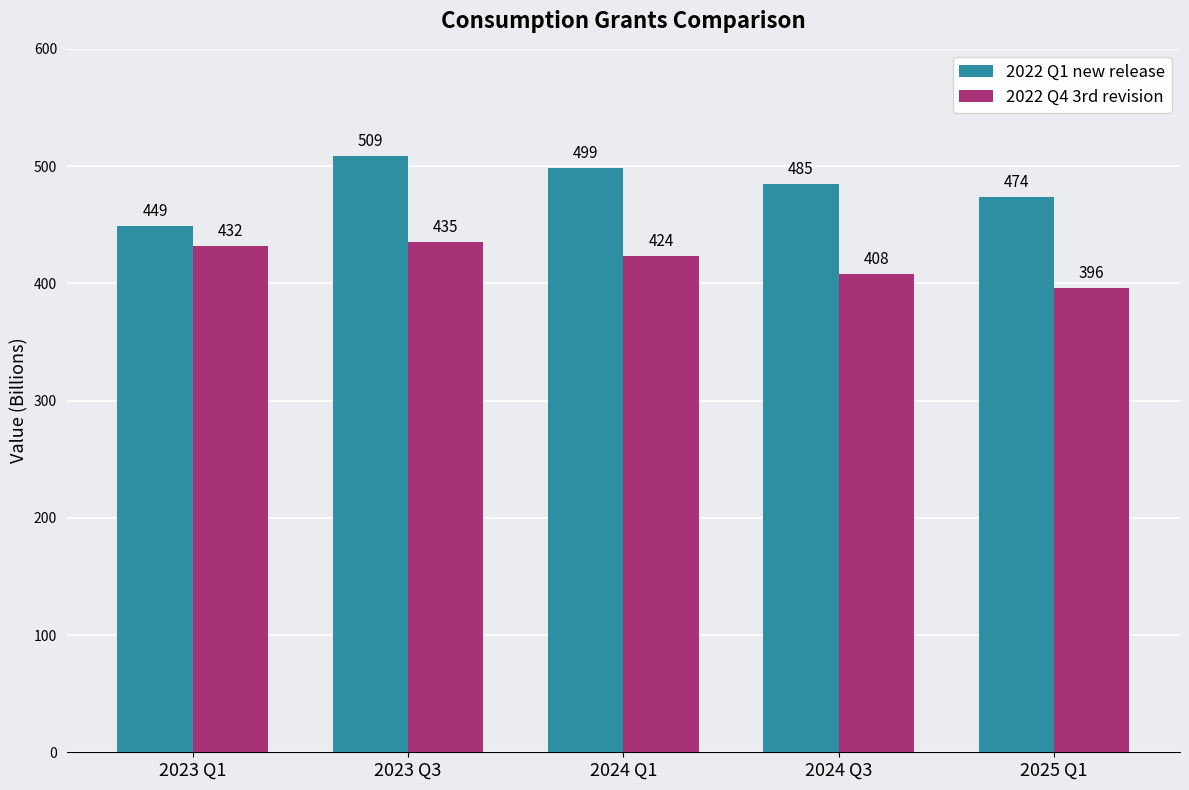

Rank the categories by 2022 Q4 3rd revision value from highest to lowest.

2023 Q3, 2023 Q1, 2024 Q1, 2024 Q3, 2025 Q1